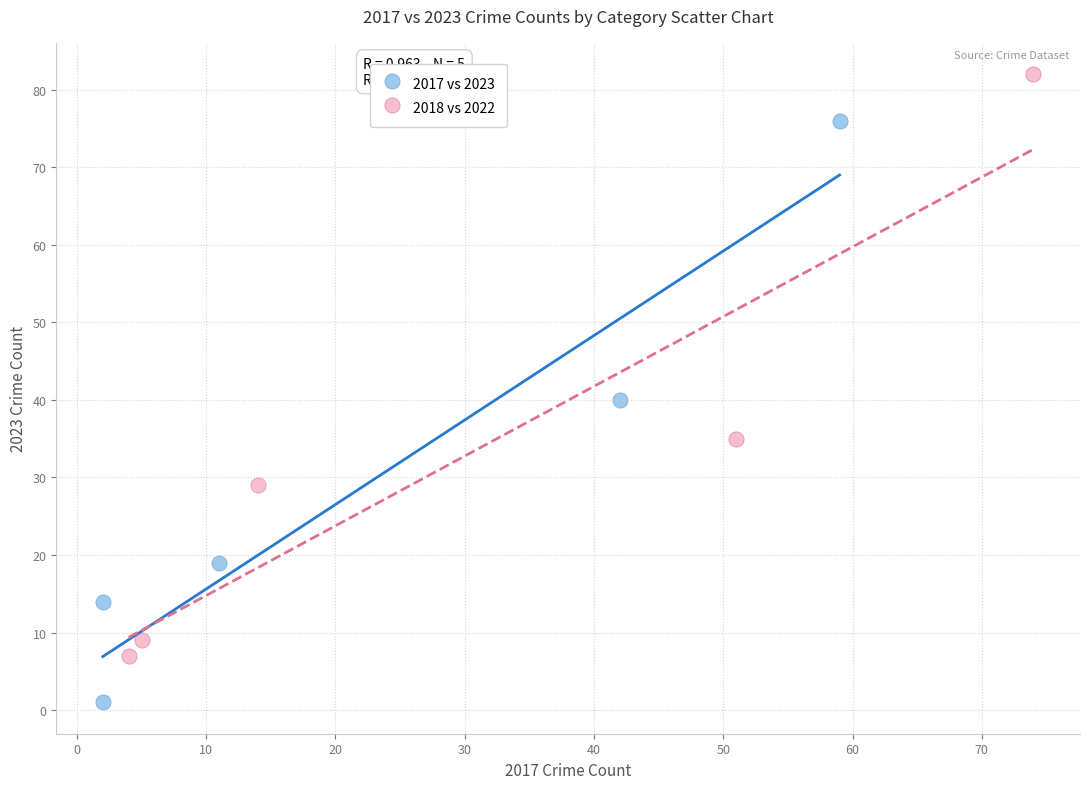

Which series contains the highest Y value?

2018 vs 2022